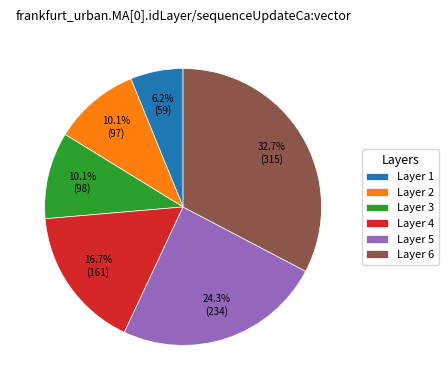

What is the ratio of the value at Layer 6 to the value at Layer 2?

3.2